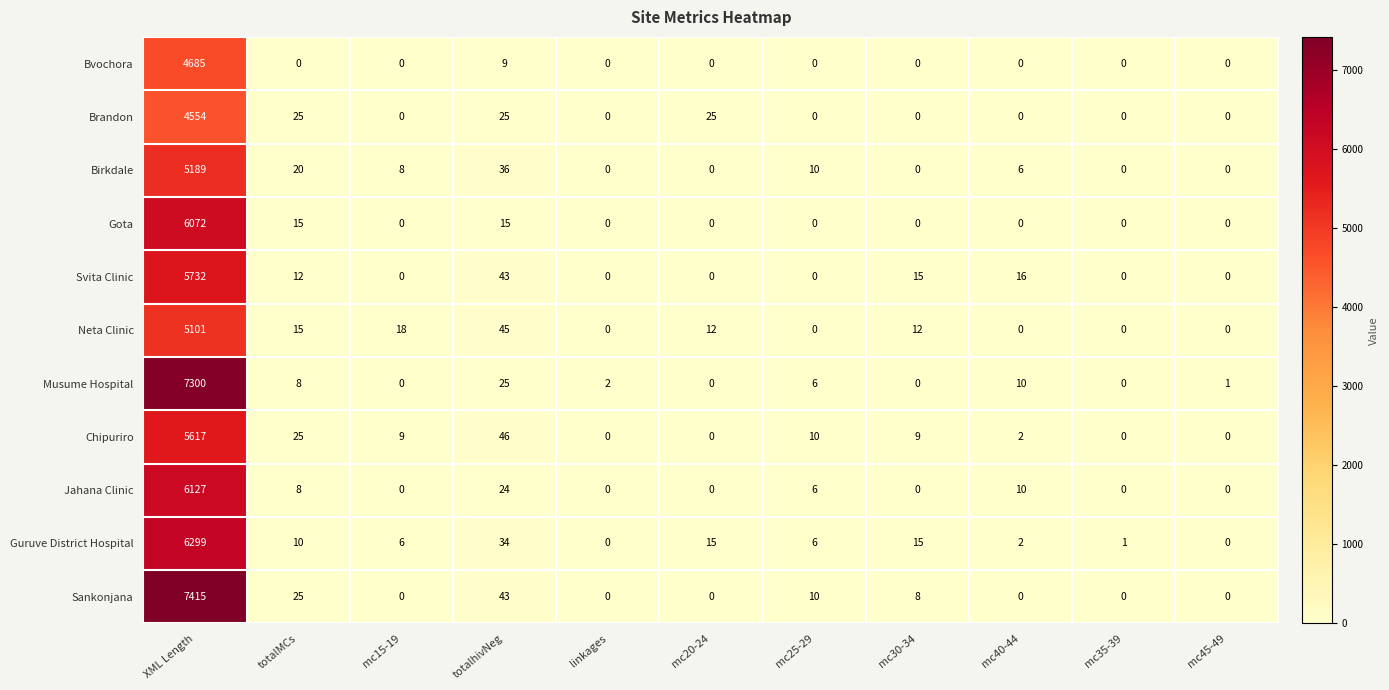

How many values in Neta Clinic are above zero?

6